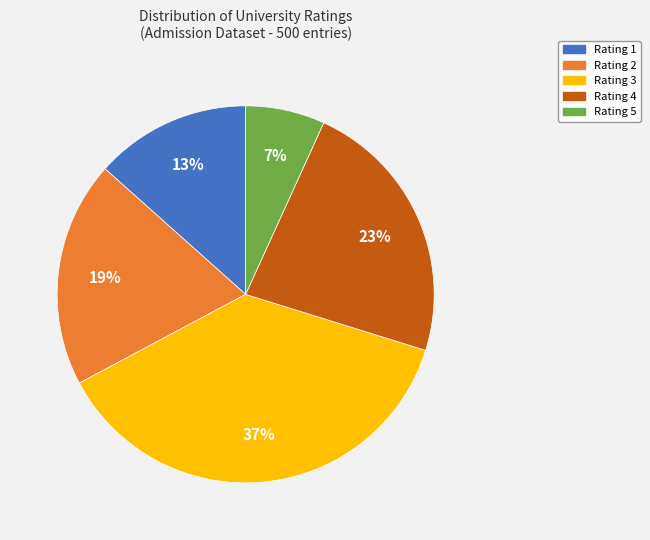

True or false: Rating 4 accounts for 23% of the total.

True